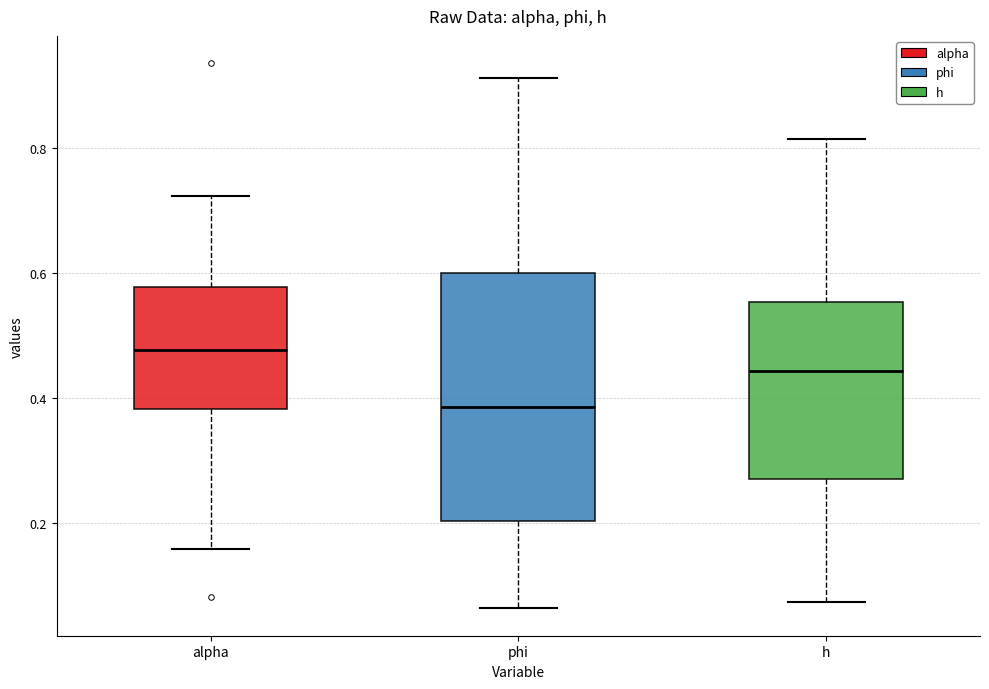

Reading left to right, transcribe this box plot: for each box, give where its median line is, the range the box spans, and where its two whiskers end, as read against the y-axis. The values are not printed on the chart, so give them approximately, as read against the axis.

alpha: median 0.48, box 0.38 to 0.58, whiskers 0.16 to 0.72
phi: median 0.38, box 0.20 to 0.60, whiskers 0.06 to 0.92
h: median 0.44, box 0.28 to 0.56, whiskers 0.08 to 0.82